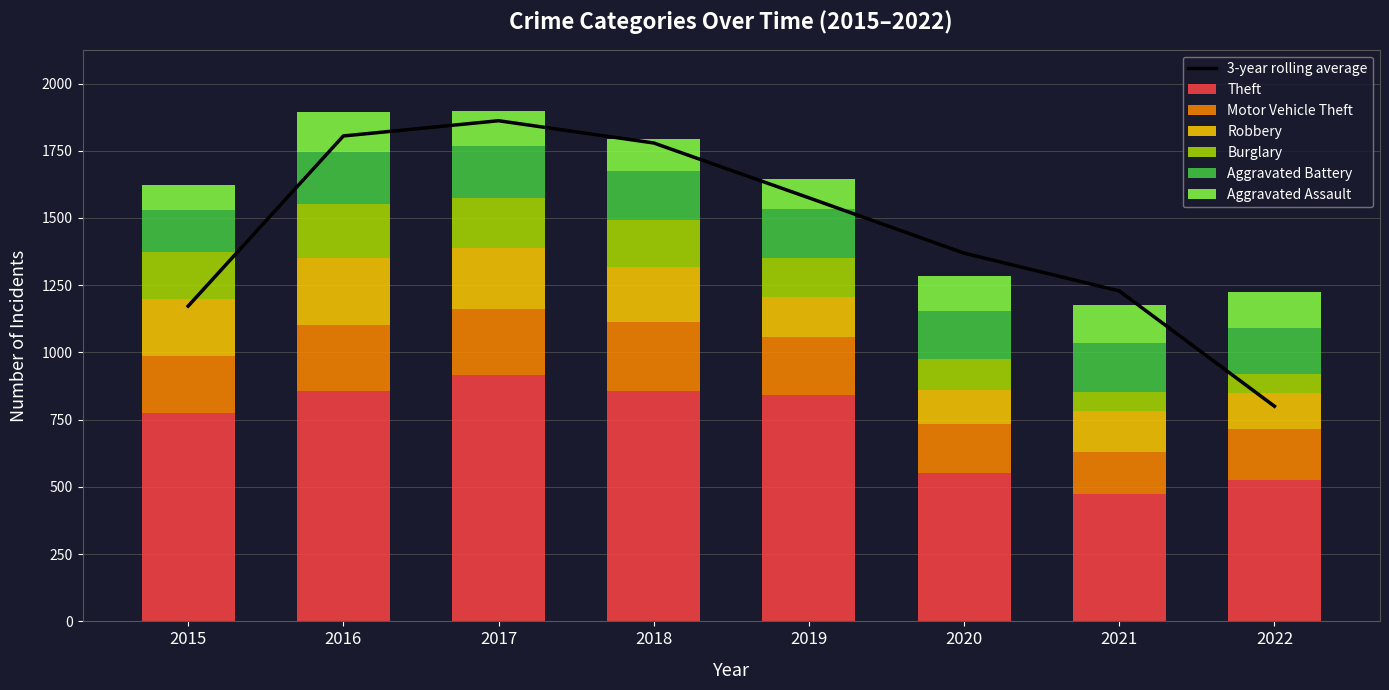

The value of Aggravated Battery at 2015 is 272. True or false?

False